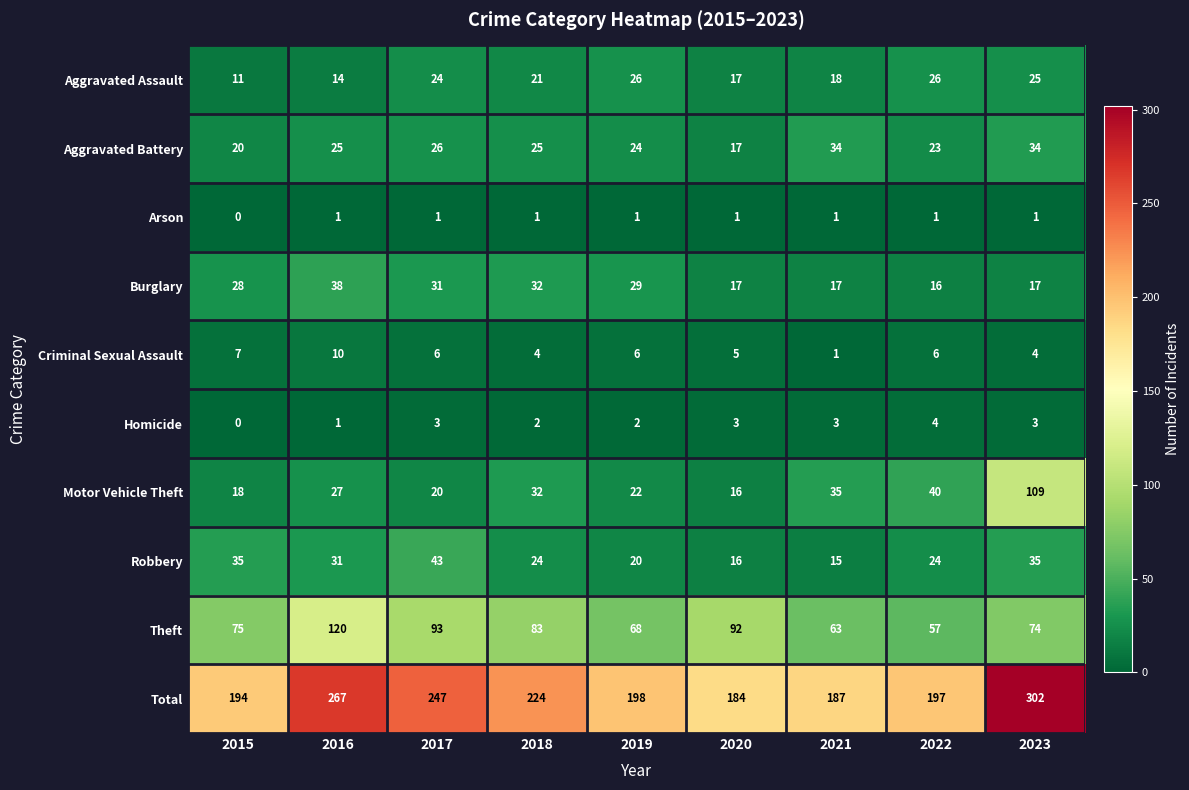

Rank the series at 2017 from lowest to highest value.

Arson, Homicide, Criminal Sexual Assault, Motor Vehicle Theft, Aggravated Assault, Aggravated Battery, Burglary, Robbery, Theft, Total